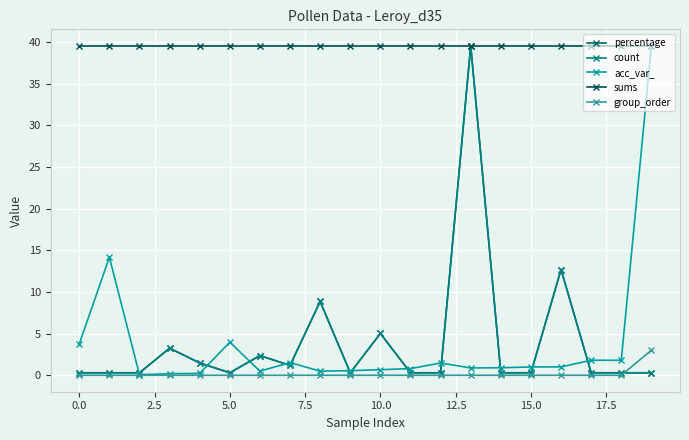

What is the difference between the maximum and minimum values in the count series?

39.2